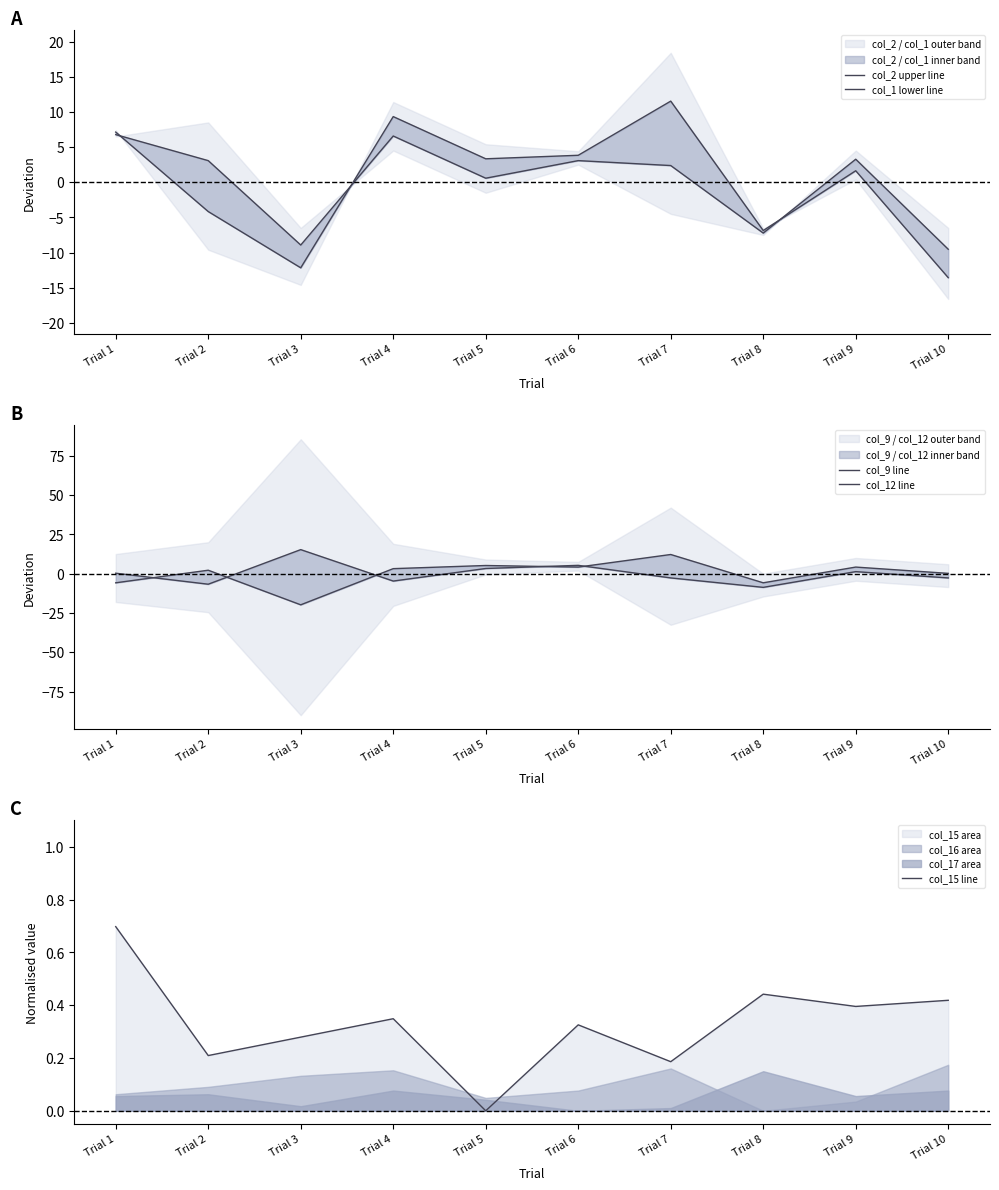

What is the difference between the col_9 line values at Trial 5 and Trial 4?

2.0